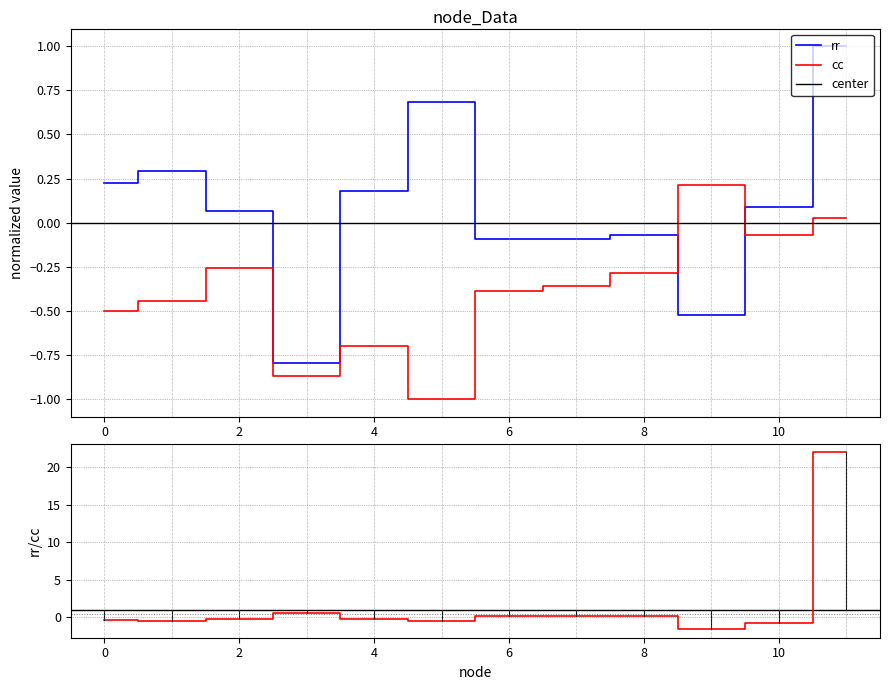

Rank the series by their average value, from lowest to highest.

cc, rr